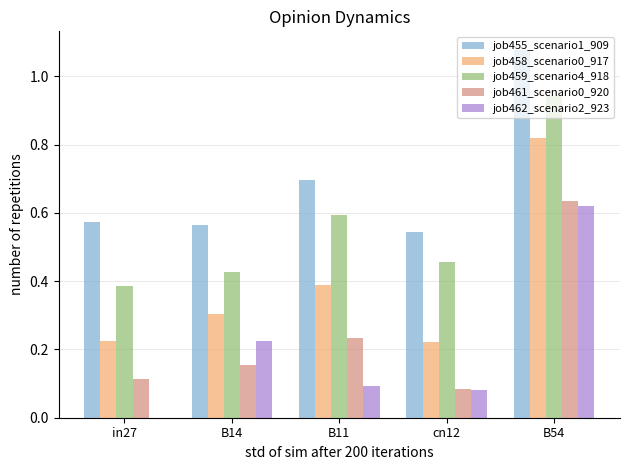

Are the bars horizontal?

No